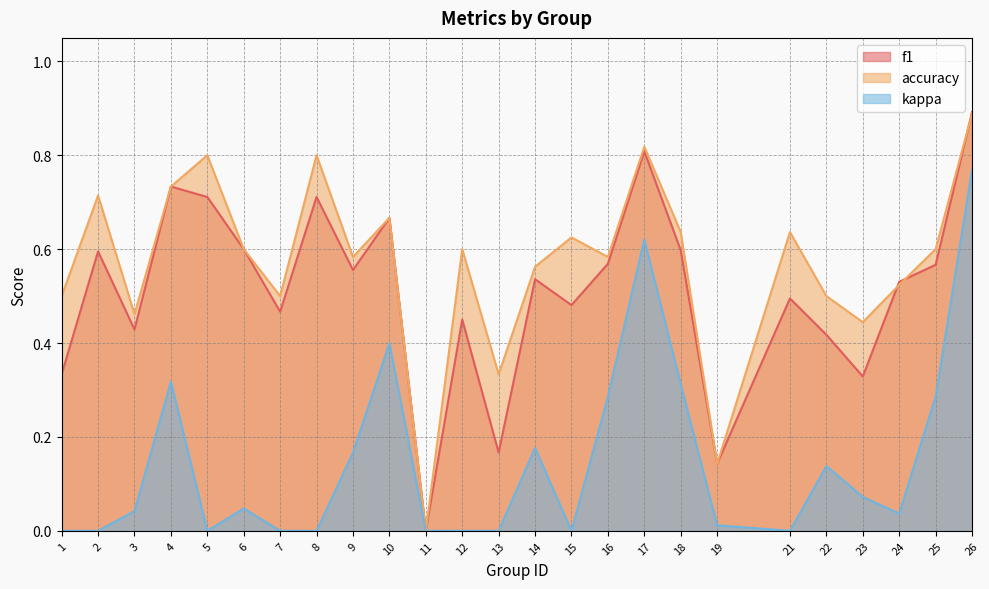

Reading left to right, list all the values displayed in this chart.

f1: 0.3	0.6	0.4	0.7	0.7	0.6	0.5	0.7	0.6	0.7	0.0	0.5	0.2	0.5	0.5	0.6	0.8	0.6	0.1	0.5	0.4	0.3	0.5	0.6	0.9
accuracy: 0.5	0.7	0.5	0.7	0.8	0.6	0.5	0.8	0.6	0.7	0.0	0.6	0.3	0.6	0.6	0.6	0.8	0.6	0.1	0.6	0.5	0.4	0.5	0.6	0.9
kappa: 0.0	0.0	0.0	0.3	0.0	0.0	0.0	0.0	0.2	0.4	0.0	0.0	0.0	0.2	0.0	0.3	0.6	0.3	0.0	0.0	0.1	0.1	0.0	0.3	0.8